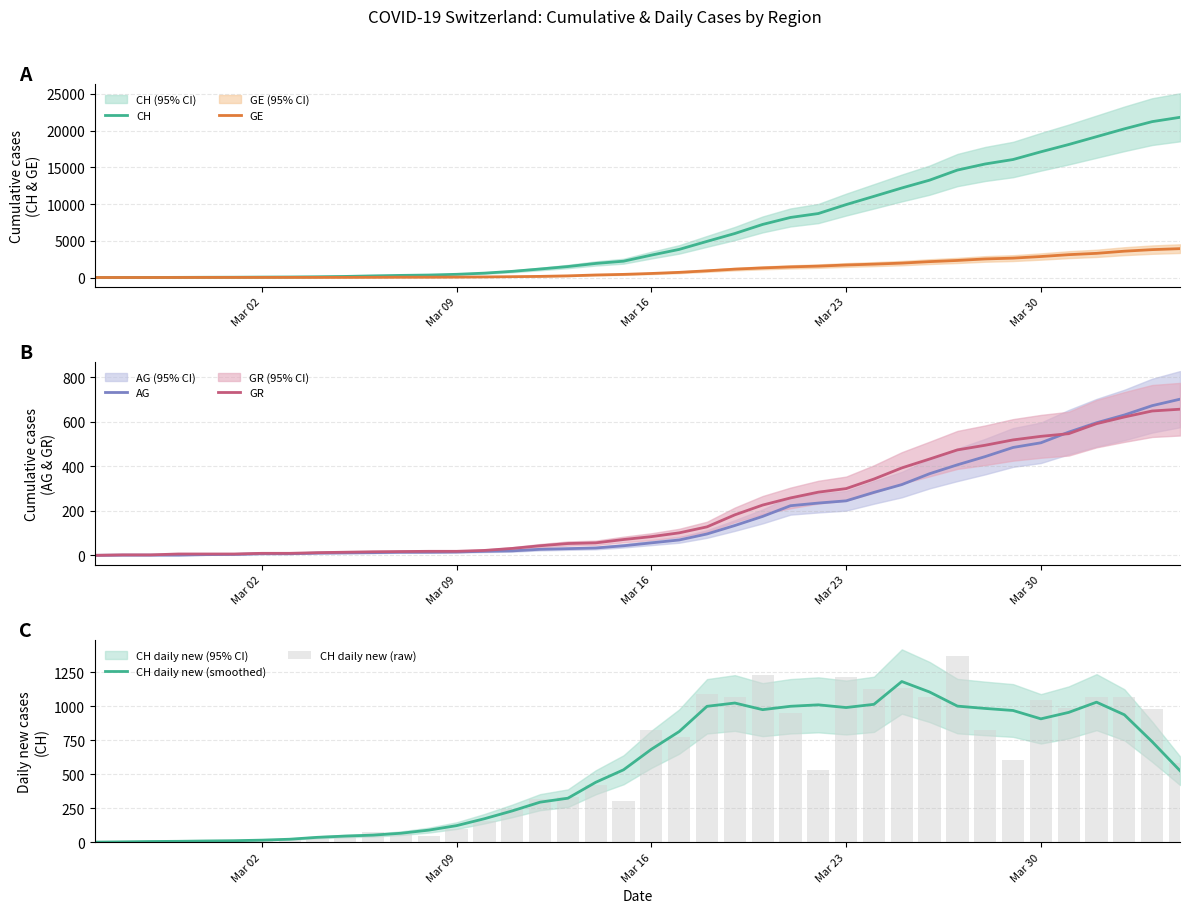

Which series has the largest range (max minus min)?

CH